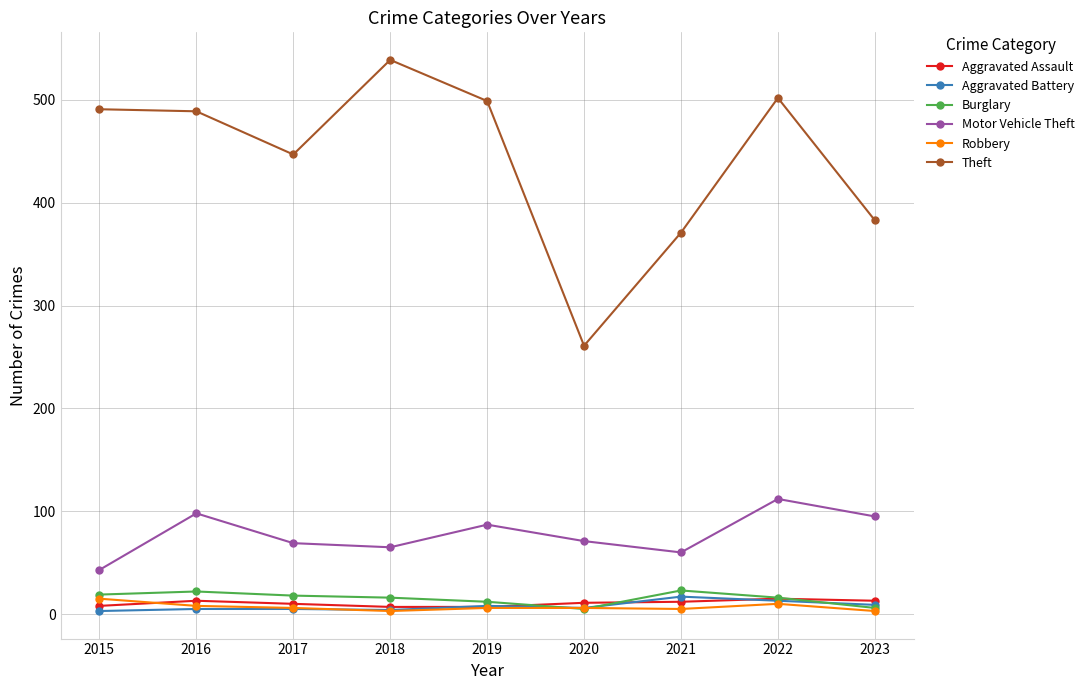

True or false: Motor Vehicle Theft and Aggravated Assault cross at least once.

False